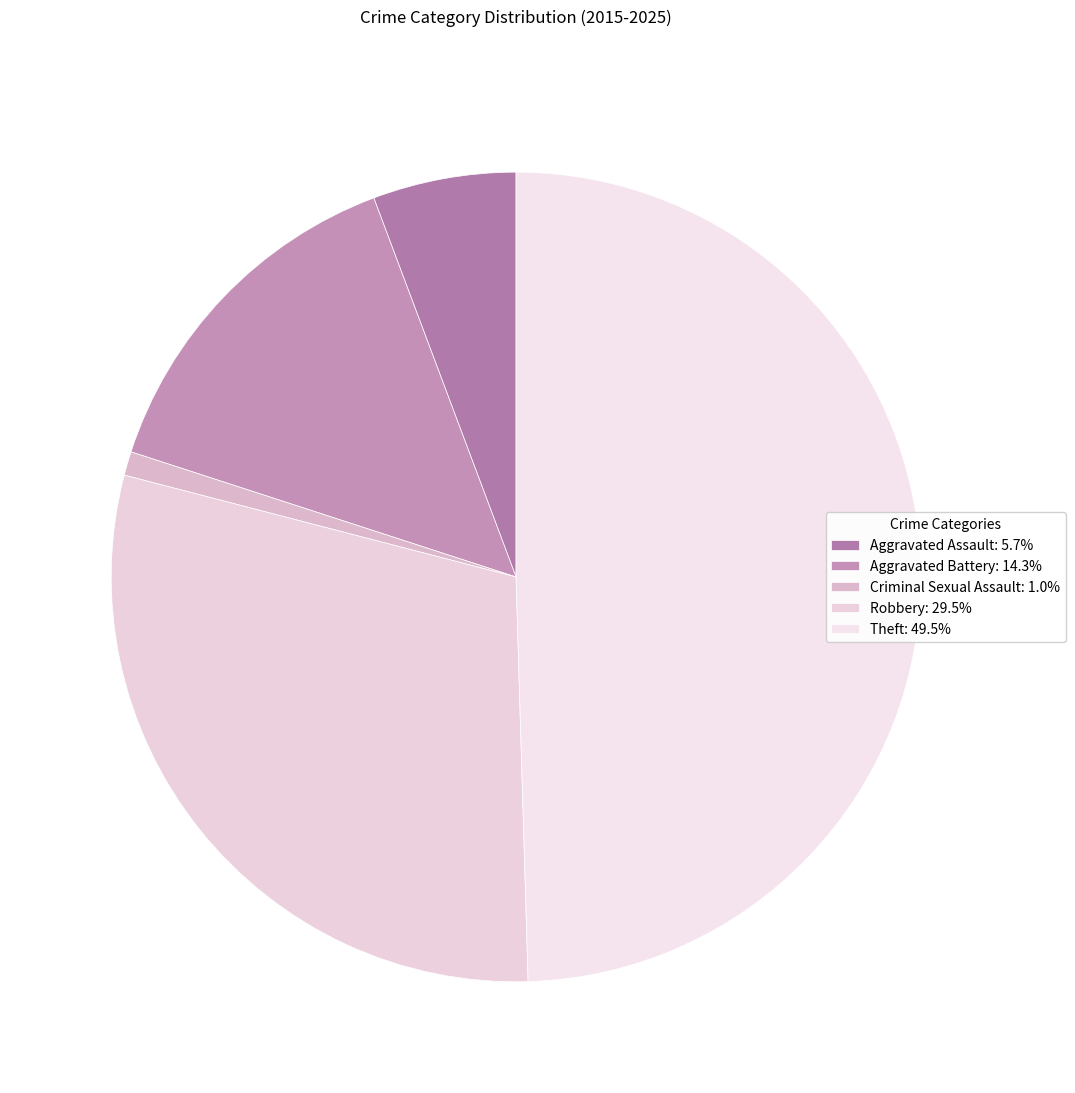

Which category has the biggest portion of the pie?

Theft